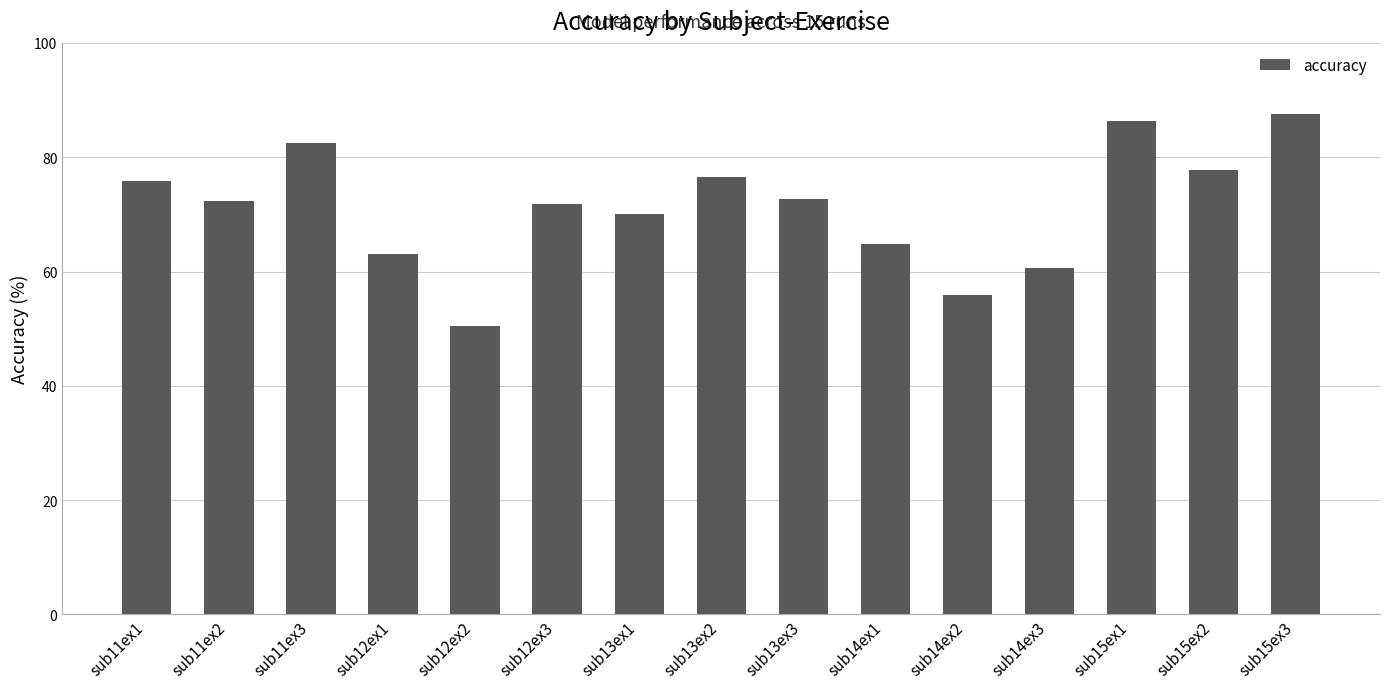

What is the label of the 10th bar from the left?

sub14ex1